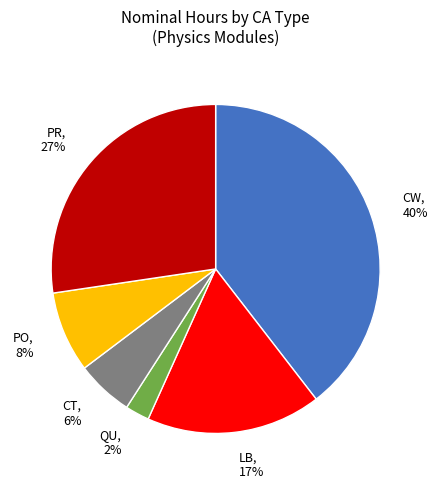

Rank the categories by value from highest to lowest.

CW, PR, LB, PO, CT, QU